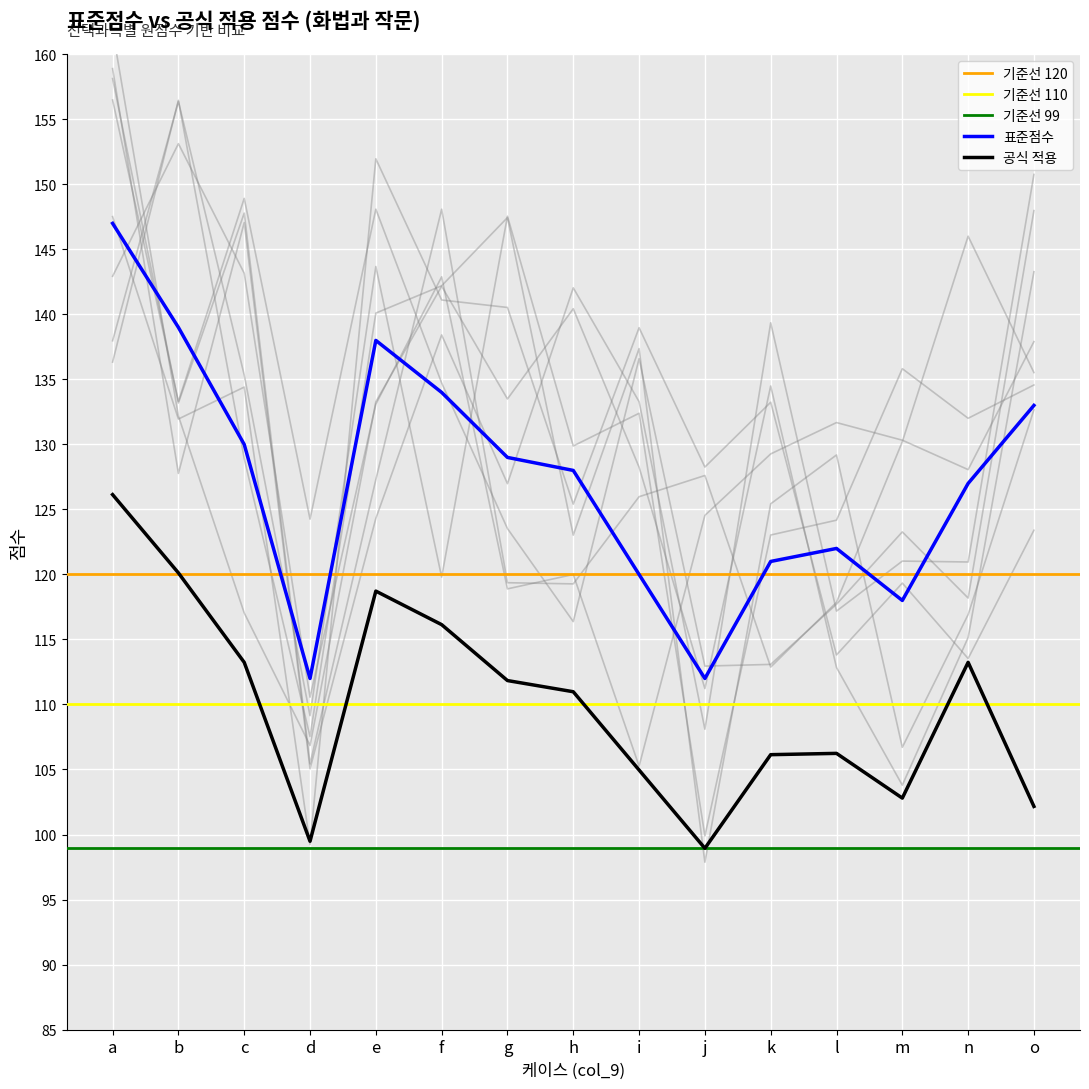

Which series changed the most between b and e?

공식 적용